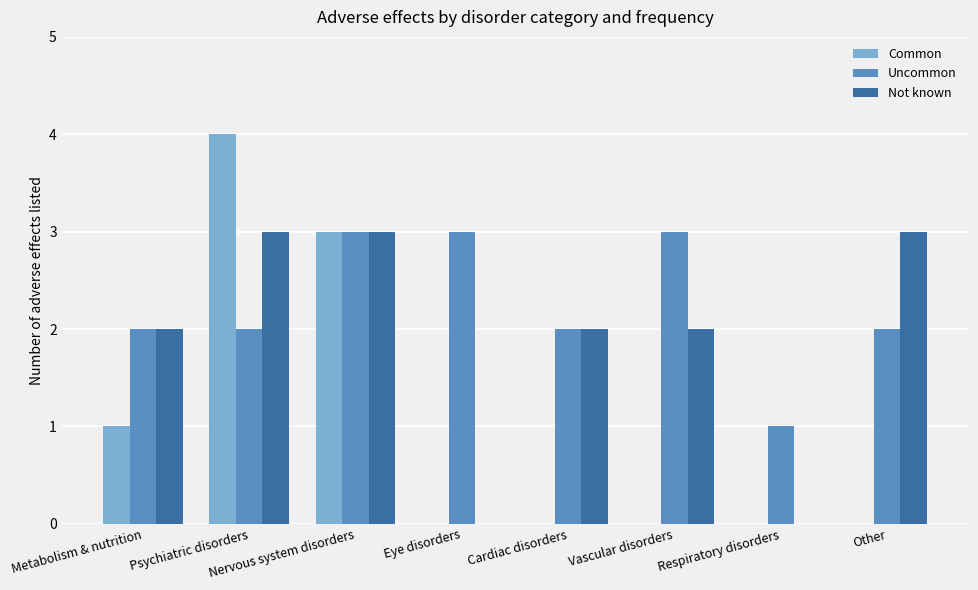

What is the sum of the Uncommon values at Other and Eye disorders?

5